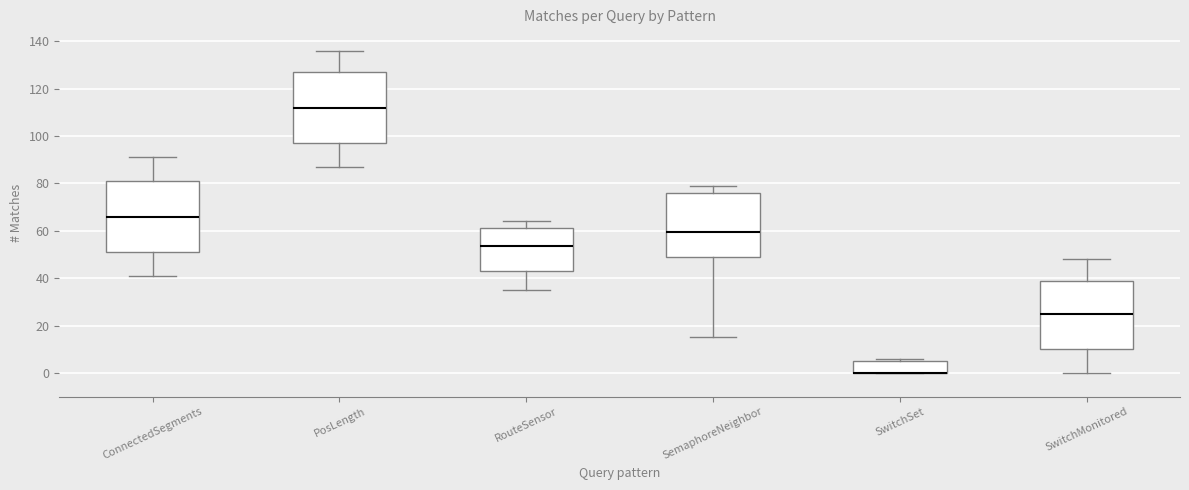

Where is the upper edge of the box for ConnectedSegments on the y-axis? The values are not printed on the chart, so give them approximately, as read against the axis.

82